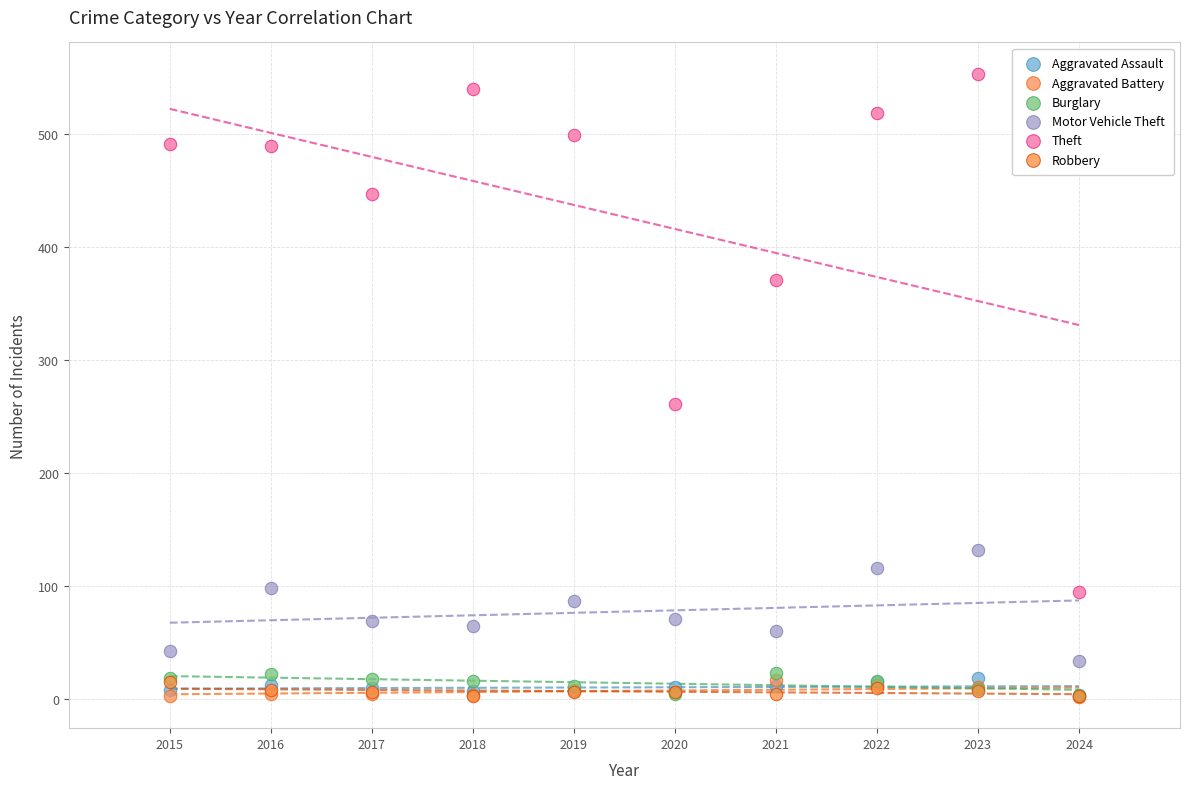

What are all the series names shown in the legend?

Aggravated Assault, Aggravated Battery, Burglary, Motor Vehicle Theft, Theft, Robbery